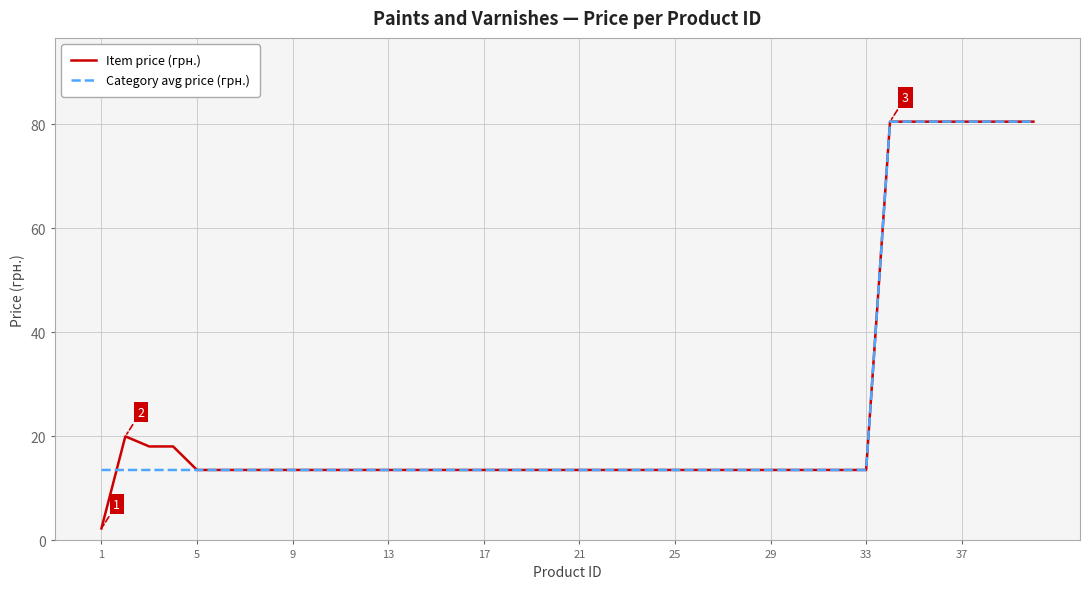

What is the minimum value for Item price (грн.)?

2.3